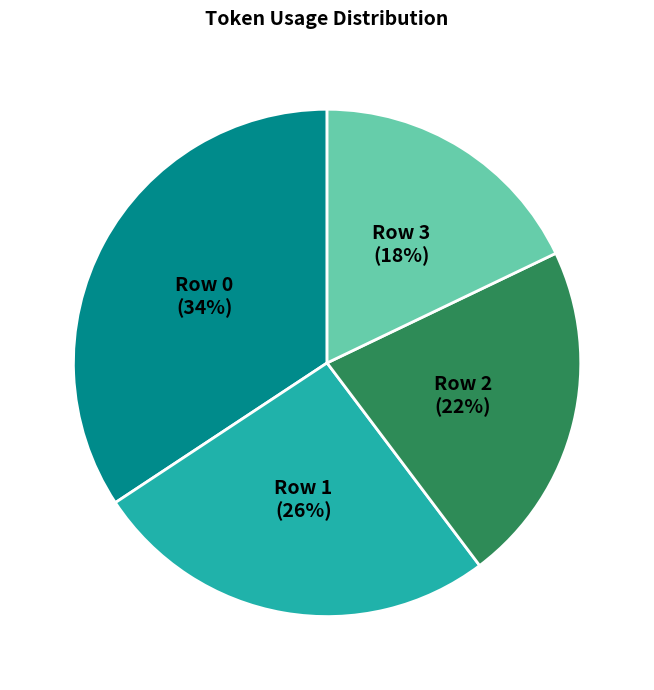

Approximately how many times larger is the value at Row 3 compared to Row 0?

0.5